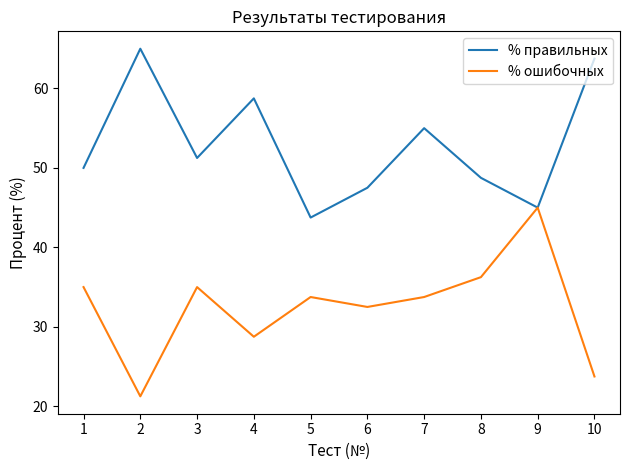

What is the highest value of the % ошибочных series?

45.0